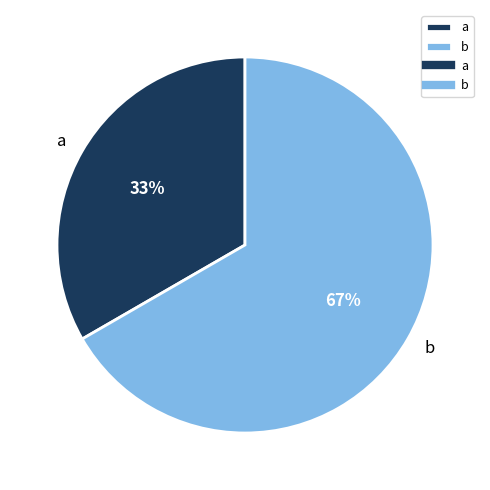

Do a and b together represent more than half of the pie?

Yes